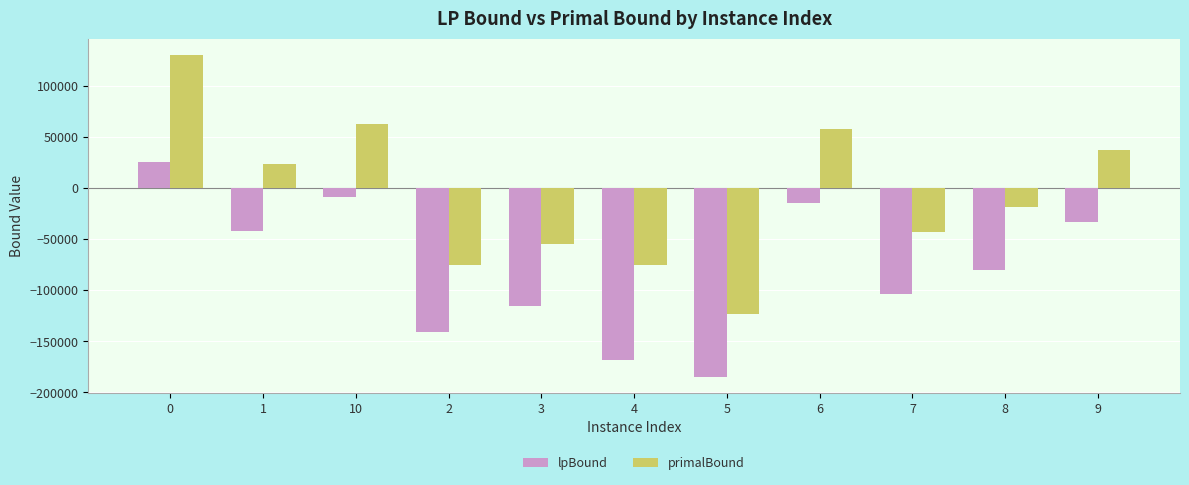

At 7, list the series in order from smallest to largest.

lpBound, primalBound